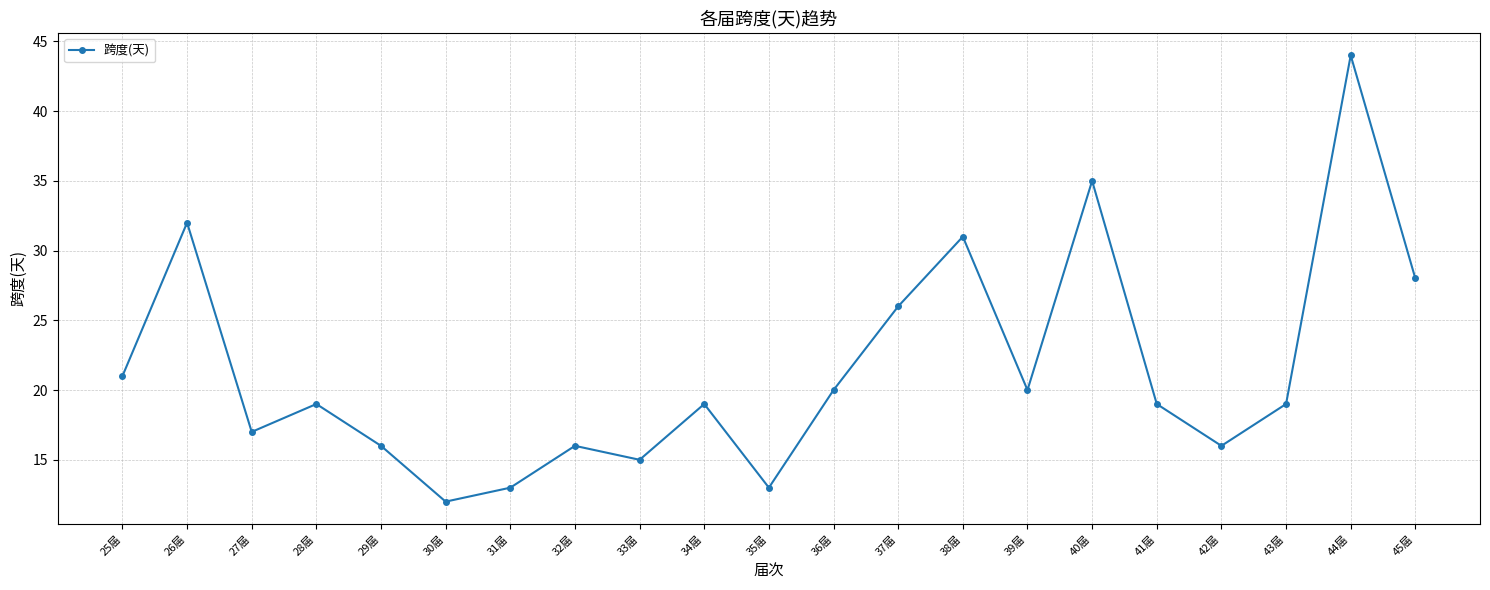

What is the difference between the second highest and minimum values?

23